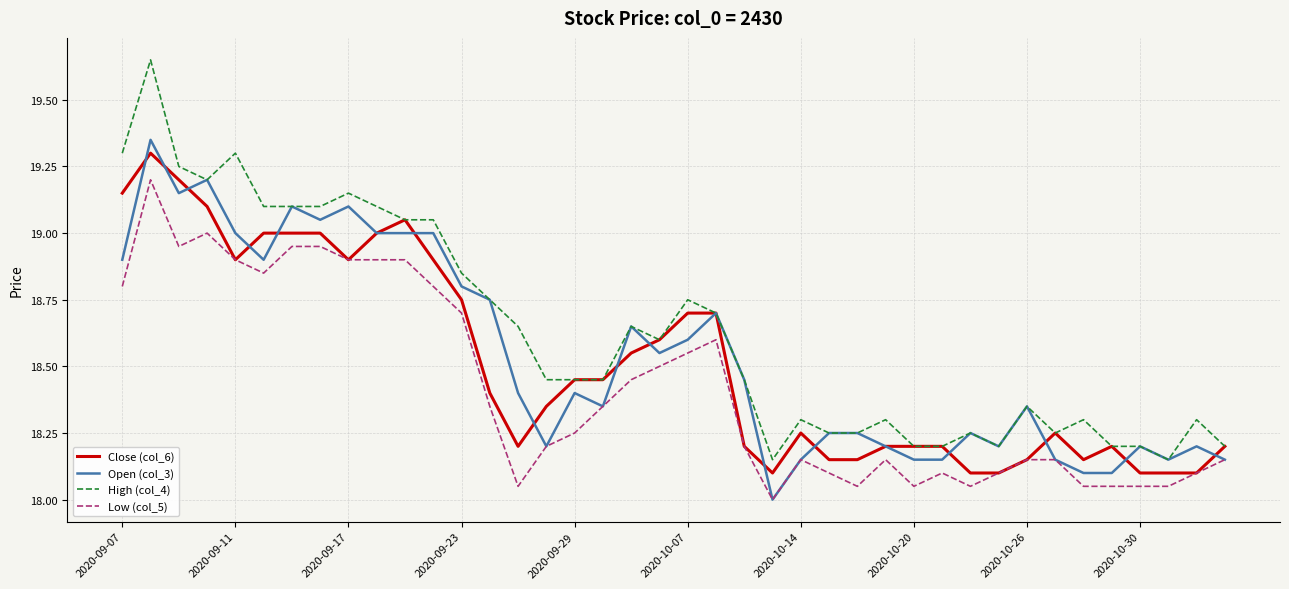

Which series has the widest spread of values?

High (col_4)